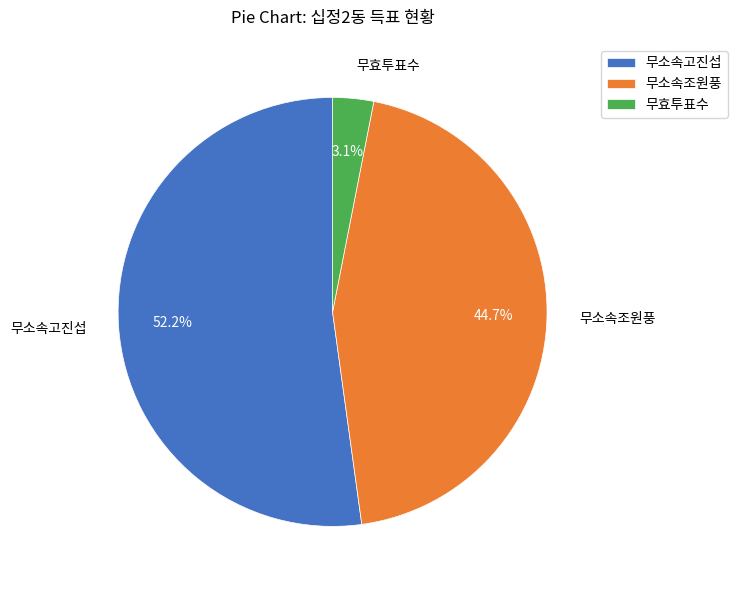

Rank the categories by value from lowest to highest.

무효투표수, 무소속조원풍, 무소속고진섭